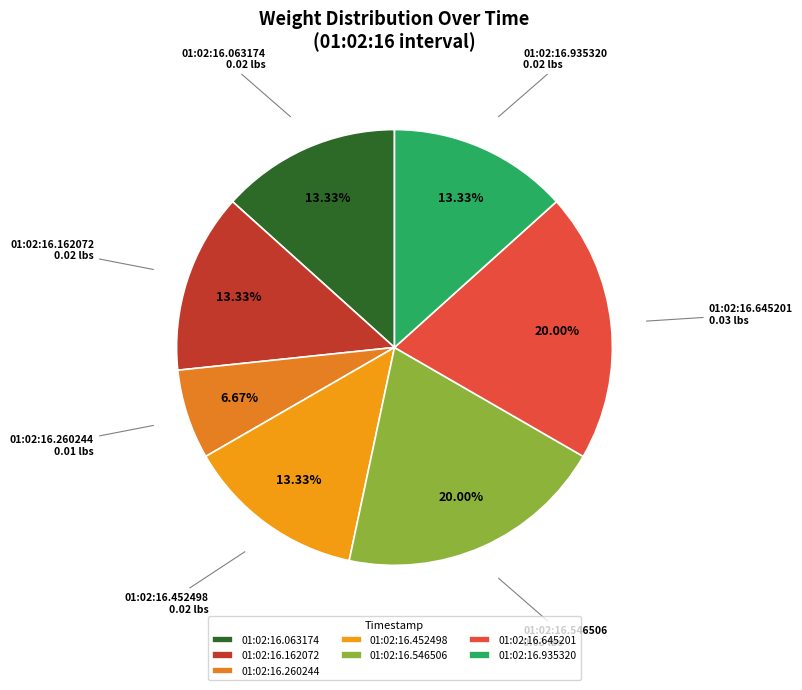

What percentage is the 01:02:16.546506 slice, to the nearest percent?

20%